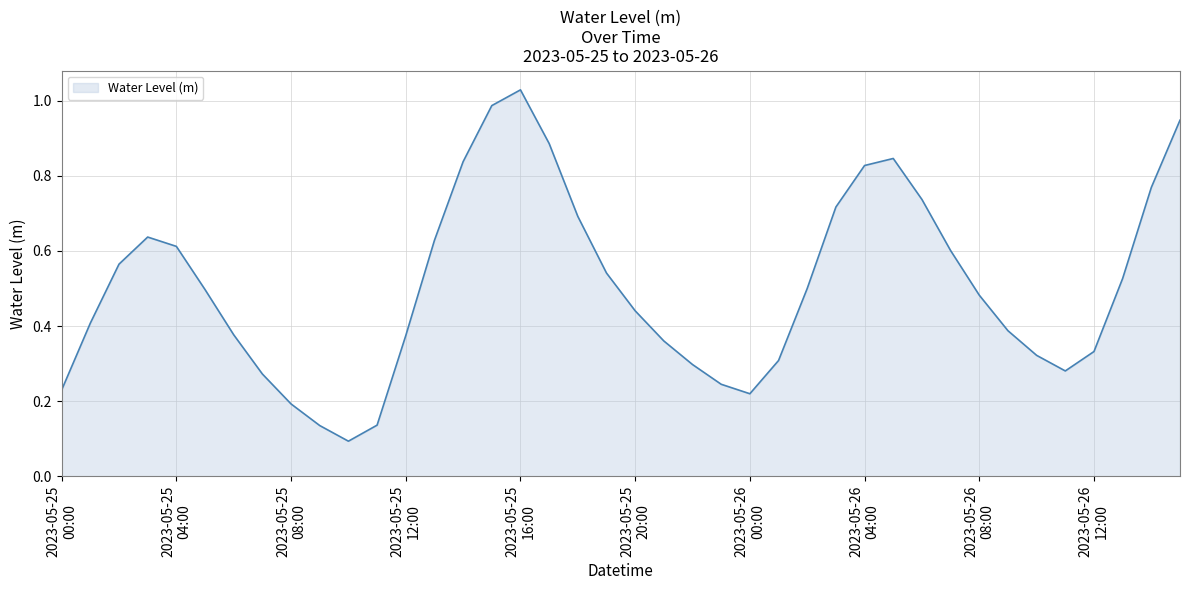

Does the chart display data point markers on the line(s)?

No